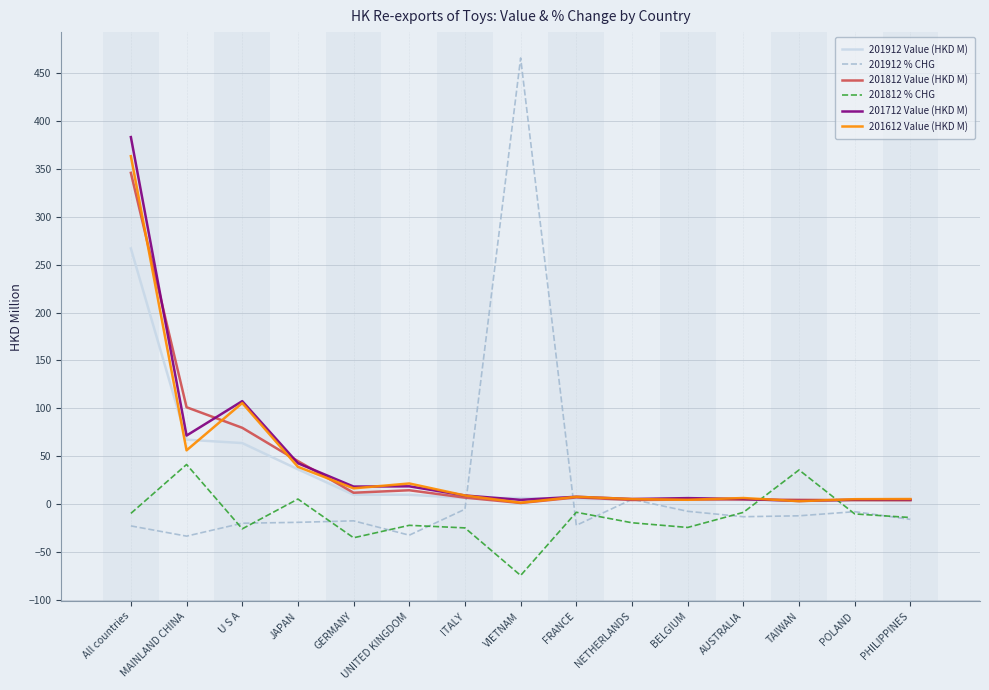

What is the highest value of the 201612 Value (HKD M) series?

363.4